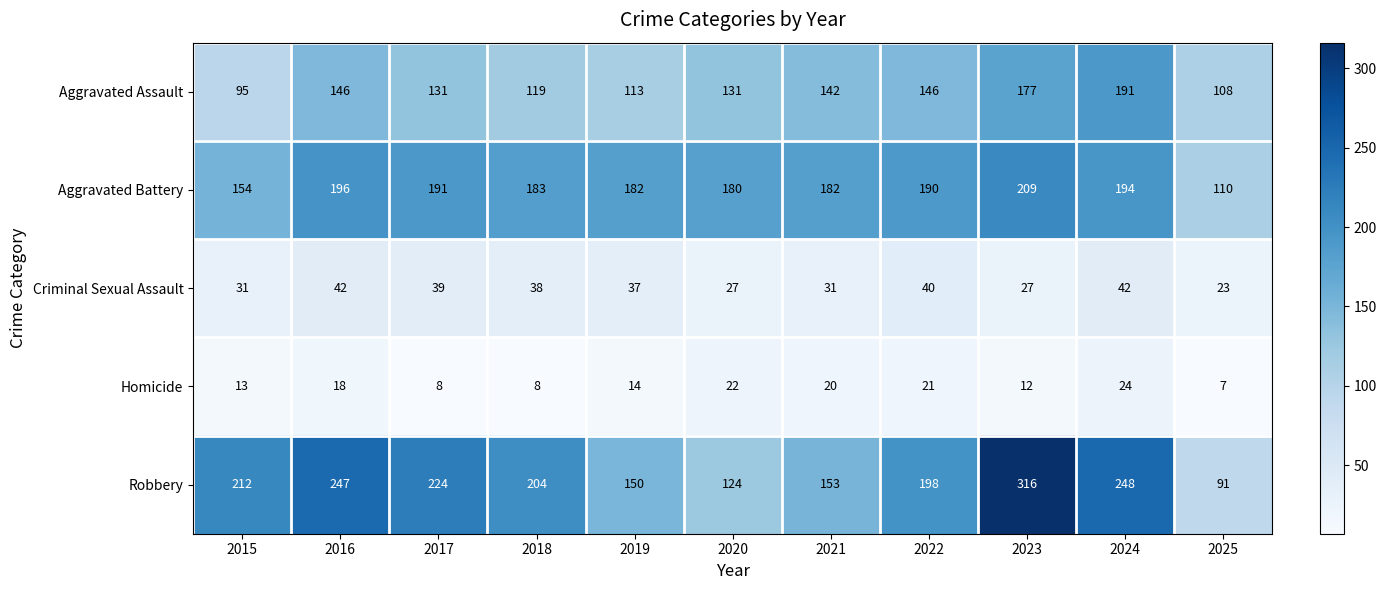

What is the highest value of the Aggravated Battery series?

209